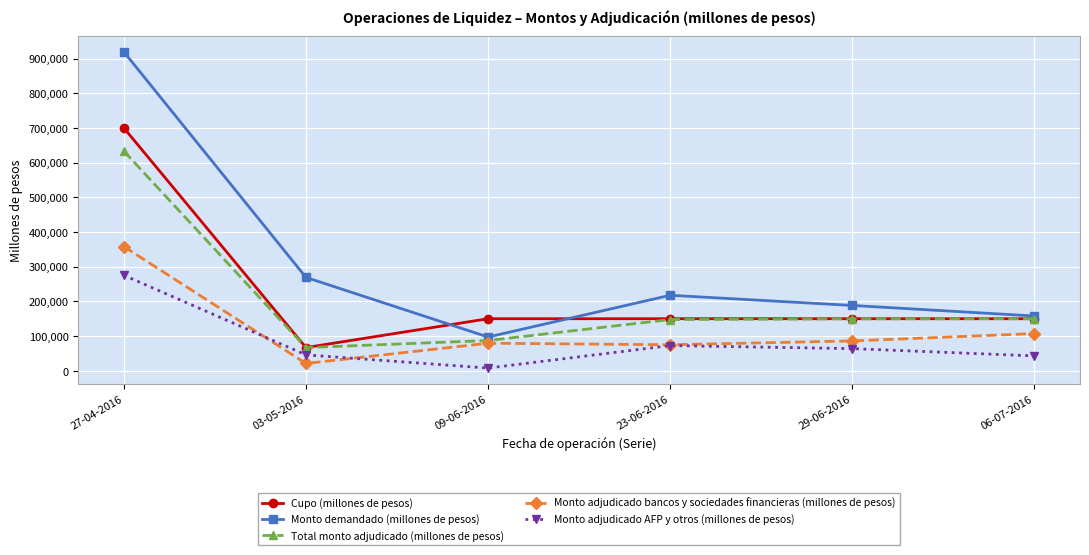

Rank the series by their maximum value, from lowest to highest.

Monto adjudicado AFP y otros (millones de pesos), Monto adjudicado bancos y sociedades financieras (millones de pesos), Total monto adjudicado (millones de pesos), Cupo (millones de pesos), Monto demandado (millones de pesos)